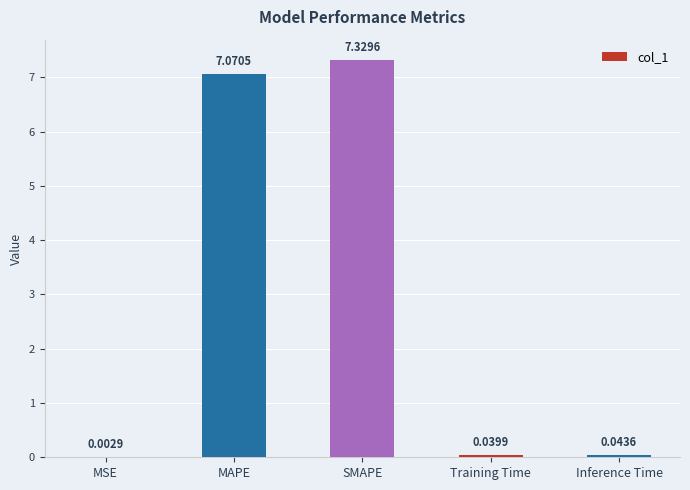

What is the change in value from MAPE to Inference Time?

-7.0